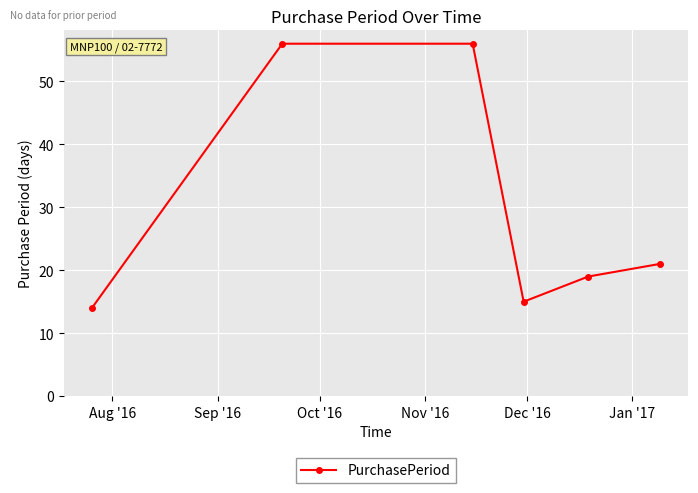

How many lines are shown in the chart?

1